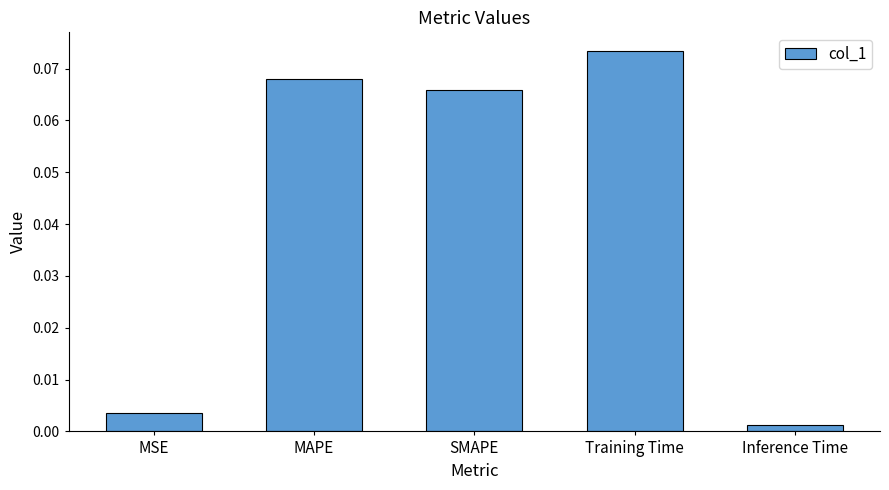

Count the number of categories in the chart.

5